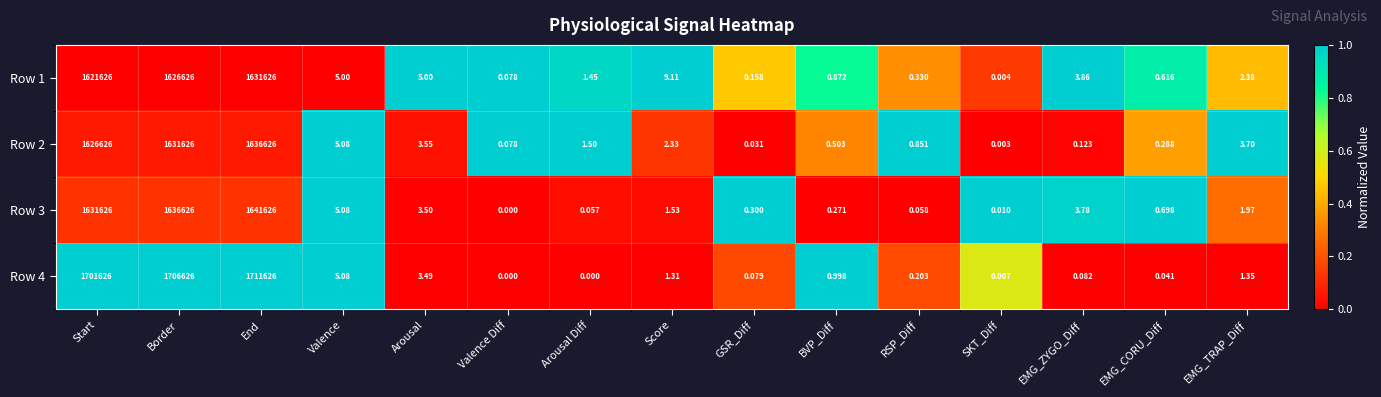

At which category is the sum across all series the highest?

End